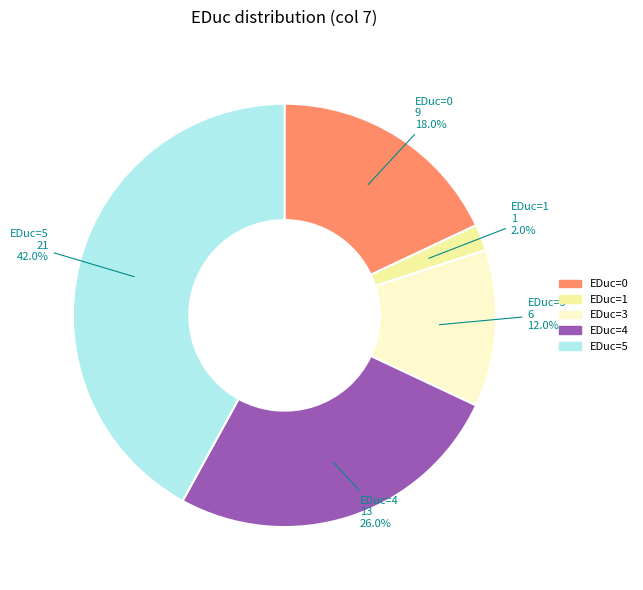

What is the ratio of the value at EDuc=0 to the value at EDuc=4?

0.7